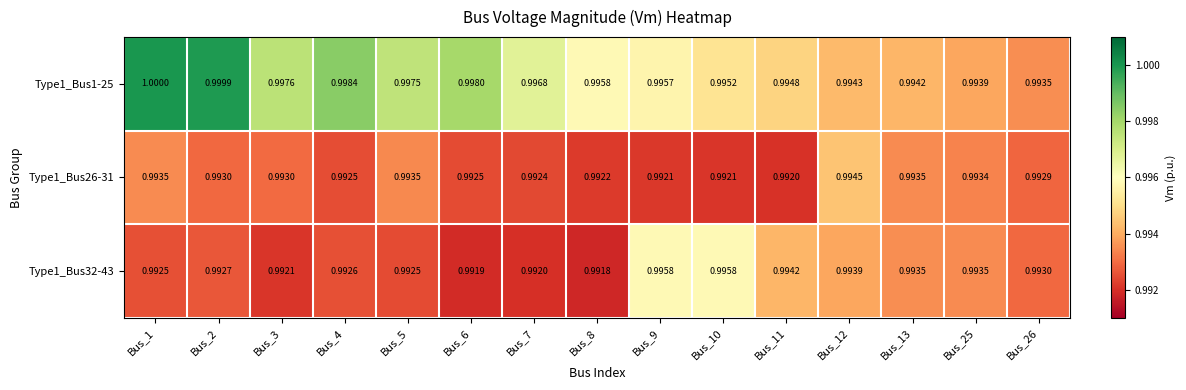

Is the value of Type1_Bus1-25 at Bus_13 greater than the value of Type1_Bus32-43 at Bus_5?

Yes